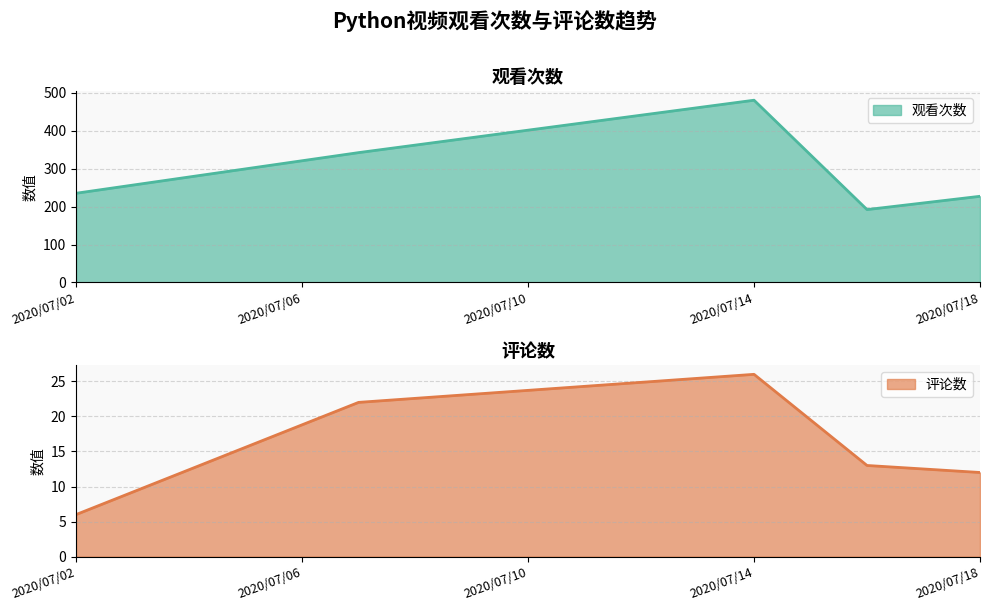

How many values in the 观看次数 series are below 235?

2